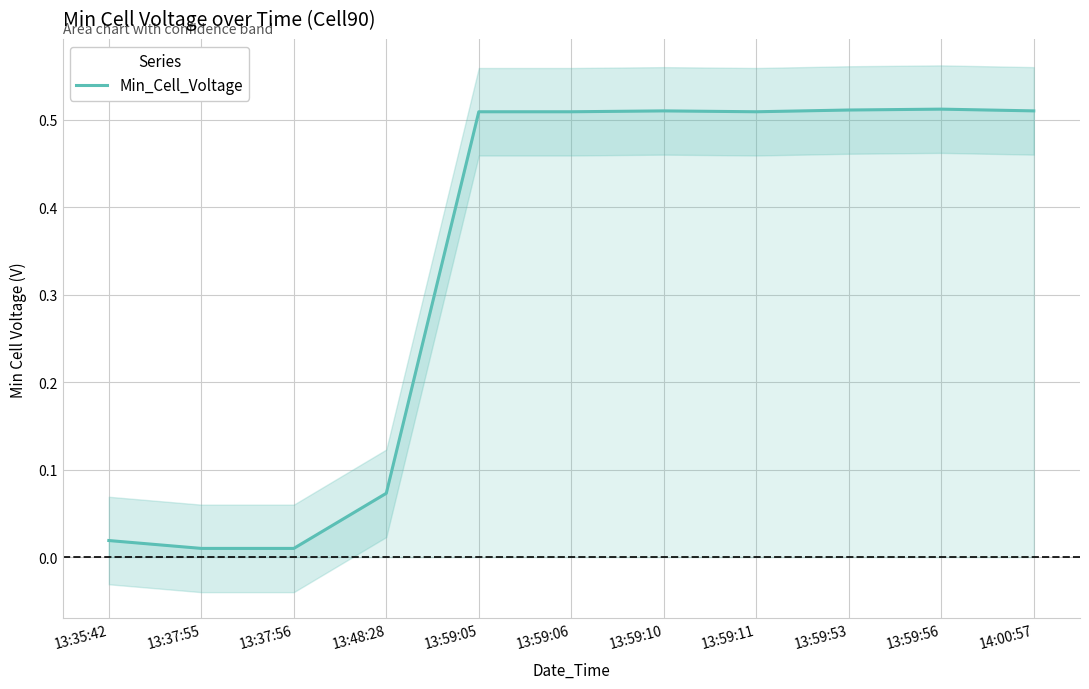

List the labels in order of value, largest first.

13:59:56, 13:59:53, 13:59:10, 14:00:57, 13:59:05, 13:59:06, 13:59:11, 13:48:28, 13:35:42, 13:37:55, 13:37:56